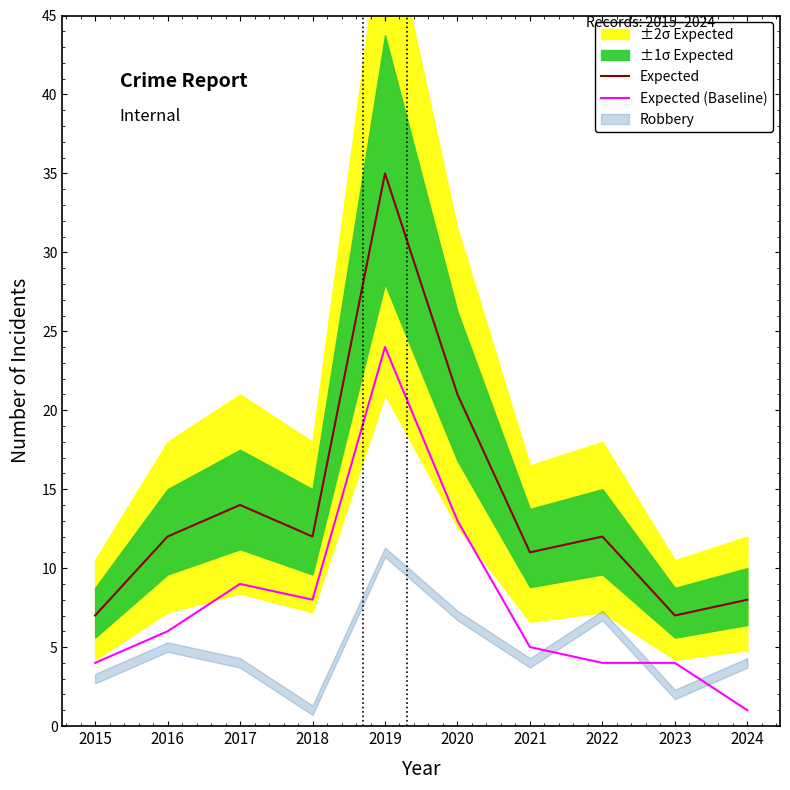

What is the difference between the maximum and minimum values in the Expected series?

28